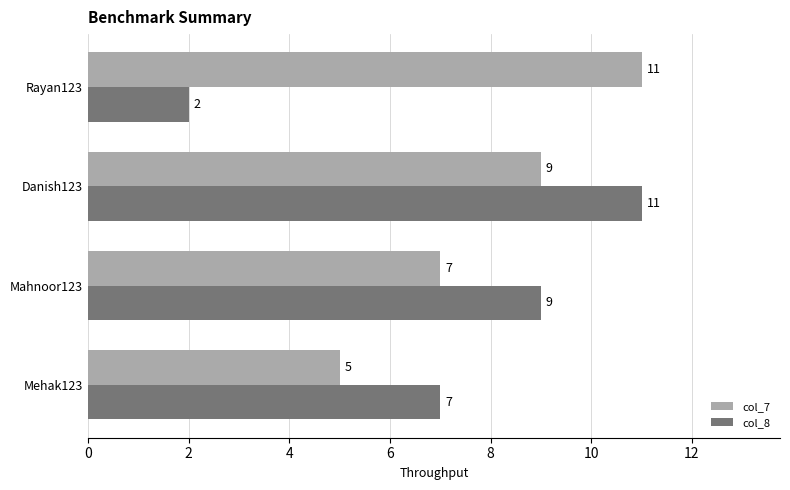

How many data points in col_8 are less than 9?

2